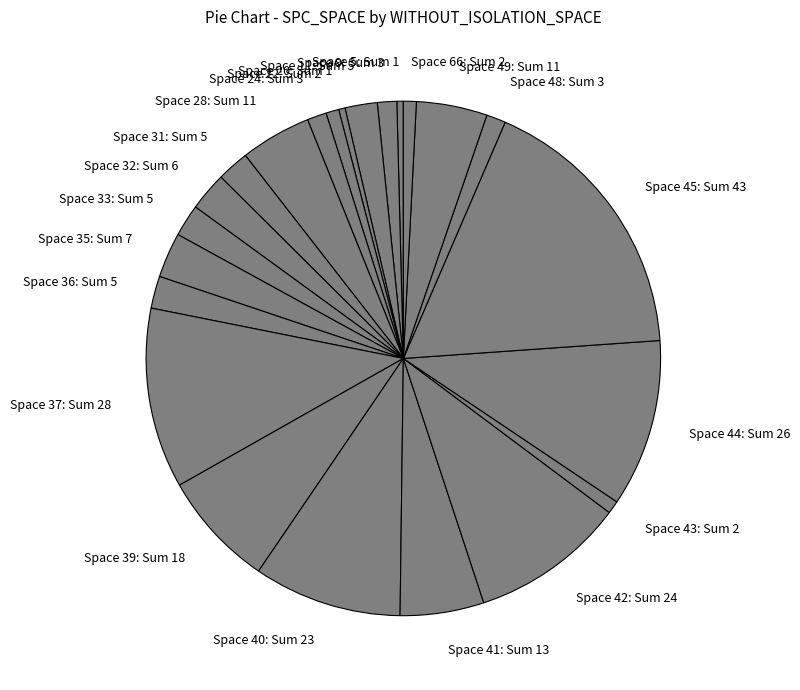

Which has a higher value, Space 20: Sum 1 or Space 28: Sum 11?

Space 28: Sum 11